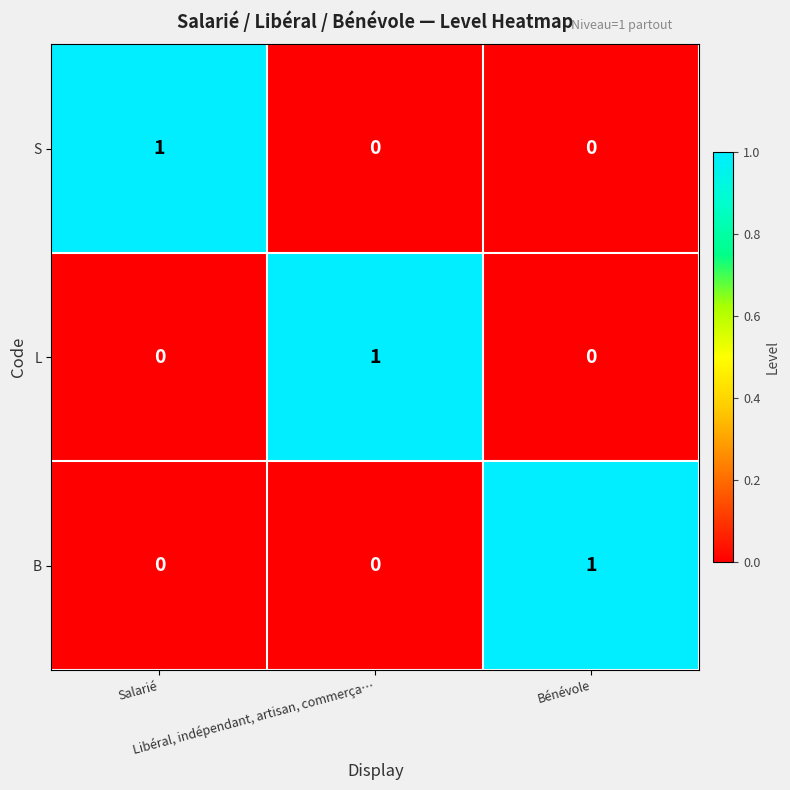

Count the S values in the range 0 to 1.

3